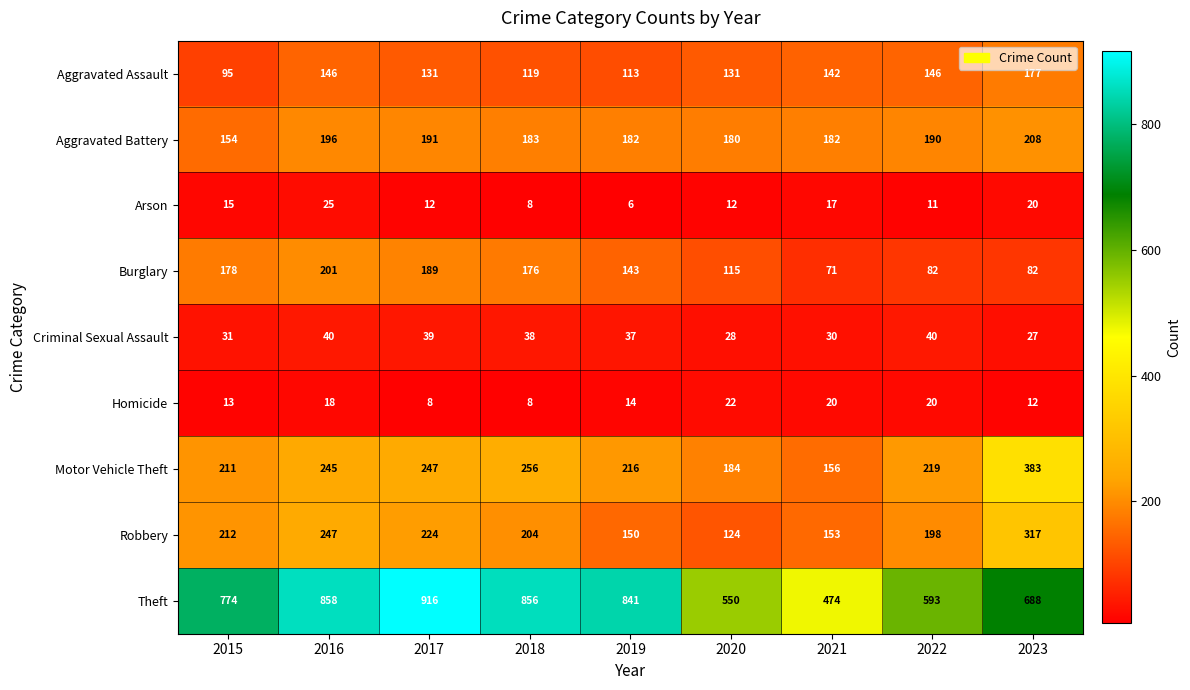

Which series changed the most between 2019 and 2020?

Theft